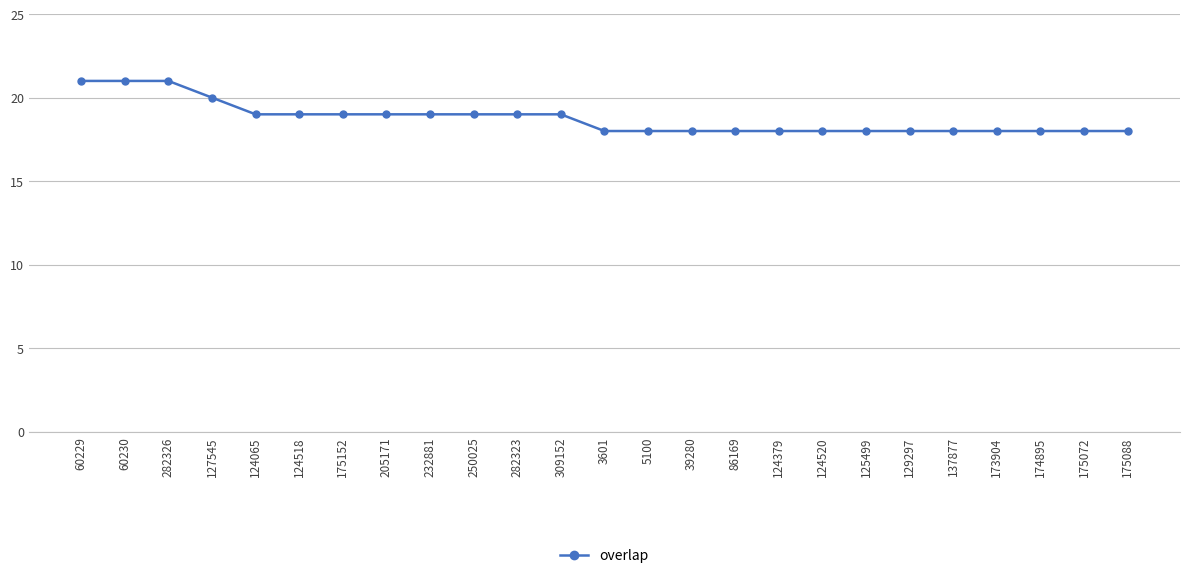

The value at 174895 is 4. True or false?

False